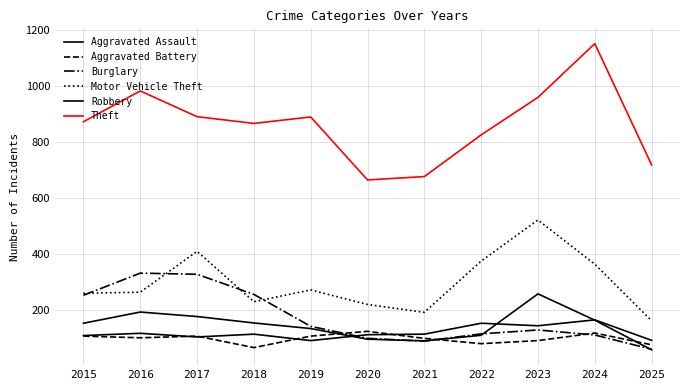

How many series are shown in this chart?

6